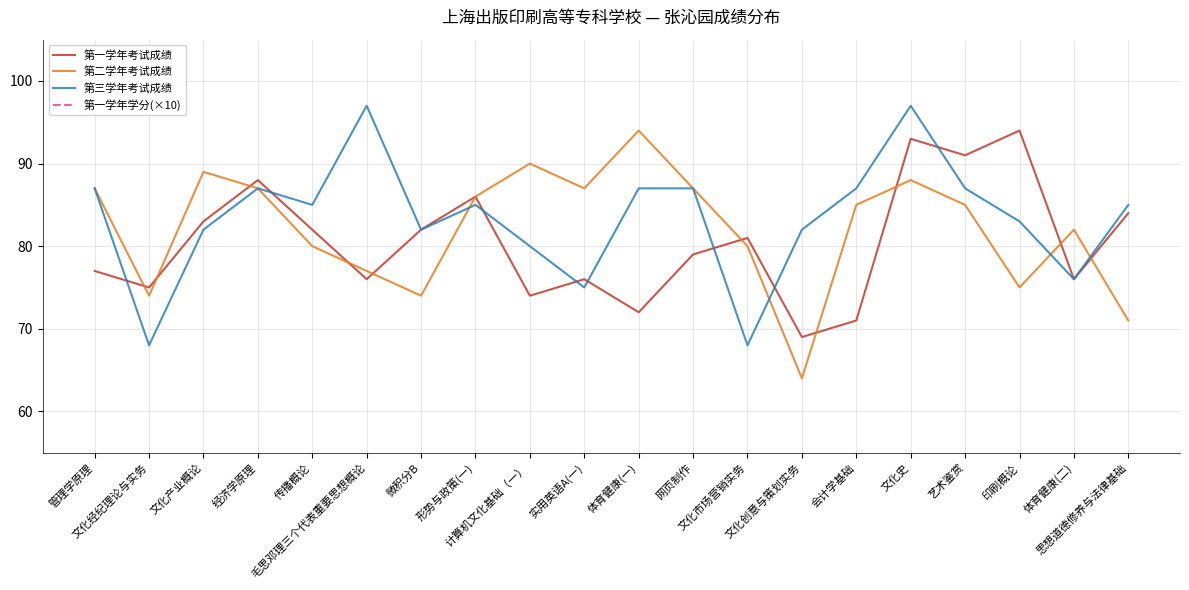

Where does the 第二学年考试成绩 series first go above 85?

管理学原理